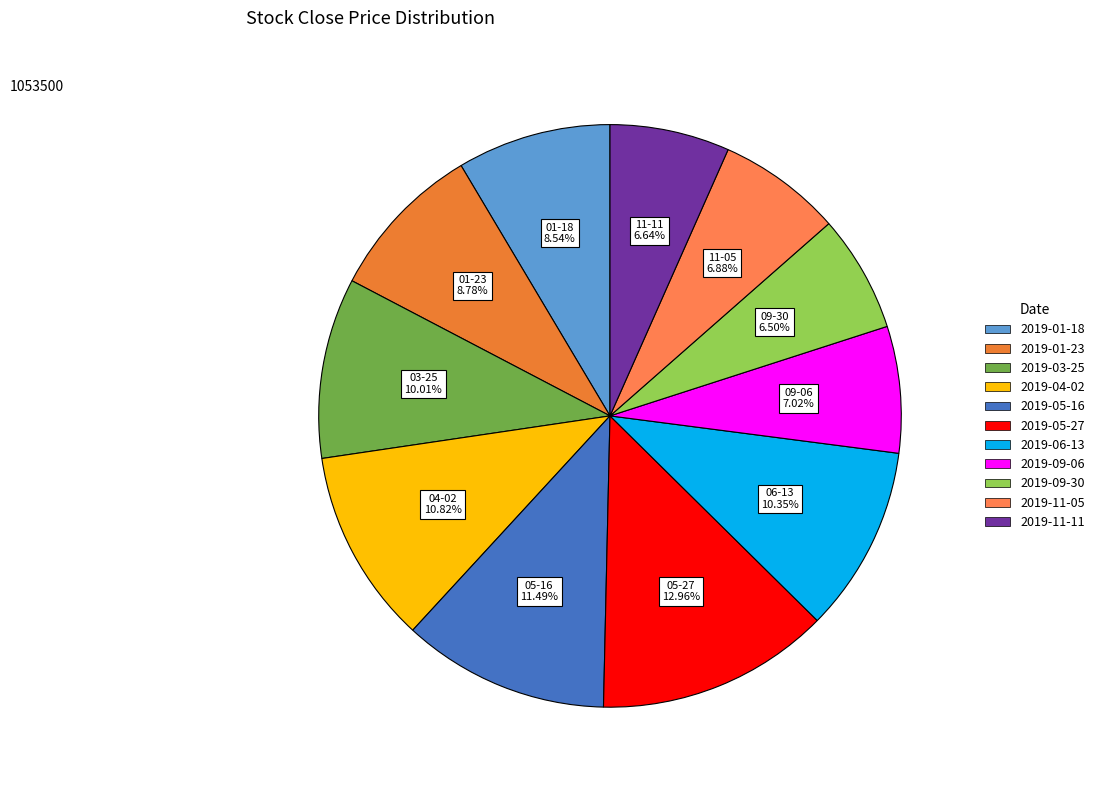

To the nearest percent, what is the difference between the 2019-09-06 and 2019-01-23 slice percentages?

2%